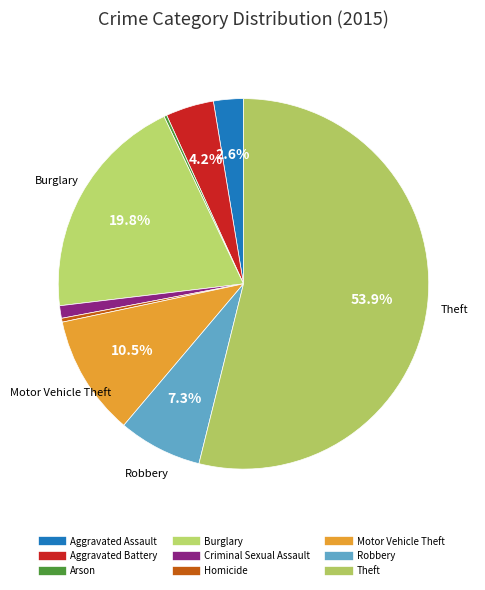

Do Burglary and Homicide together represent more than half of the pie?

No